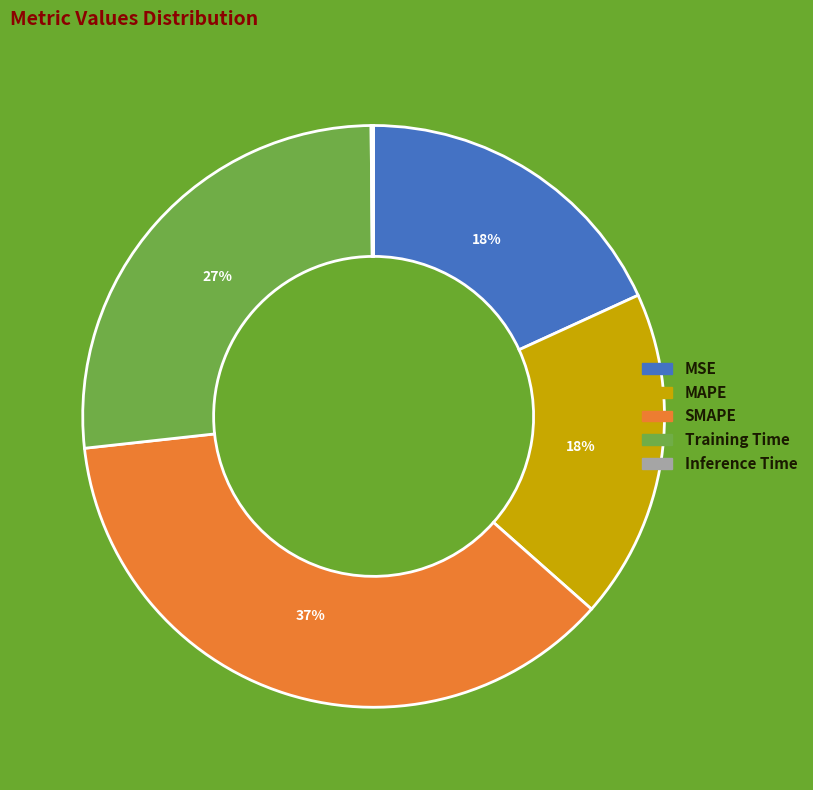

Between MAPE and Training Time, which is larger?

Training Time